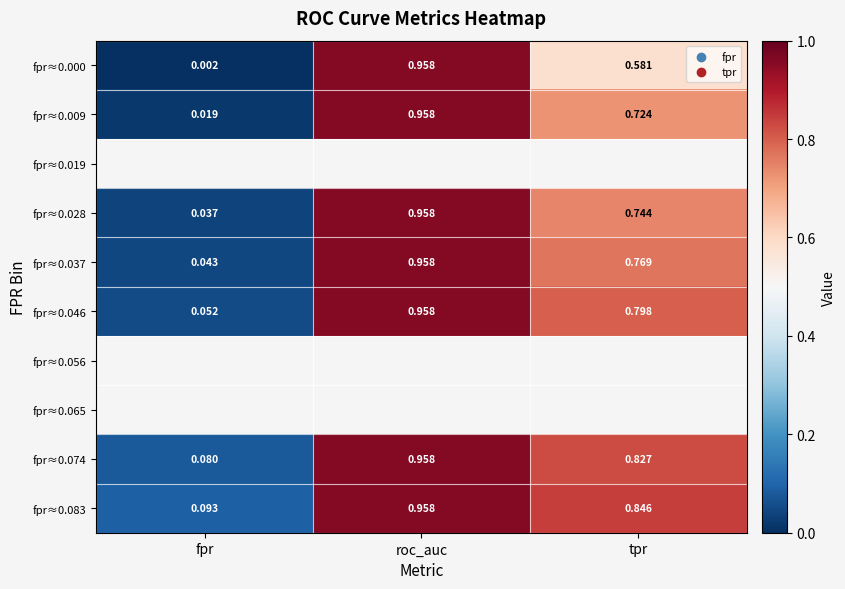

Count the number of categories in the chart.

3